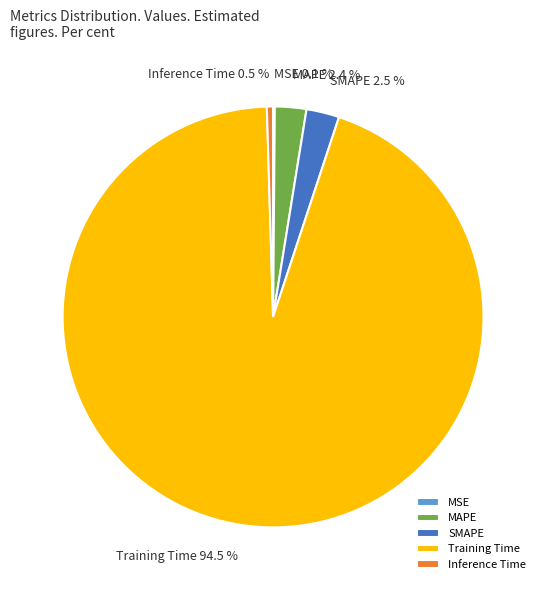

What percentage is NOT represented by MAPE?

97.6%